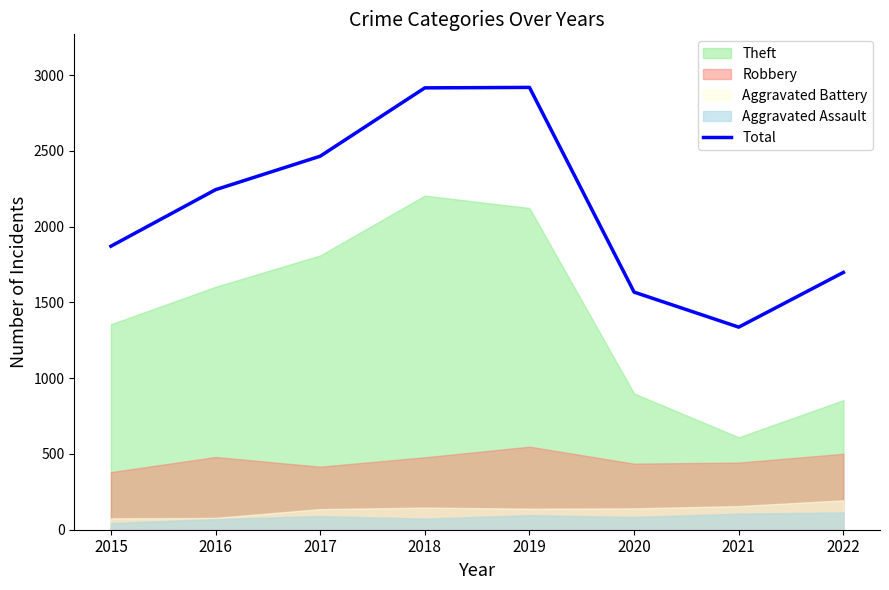

What is the sum of all values?

17018